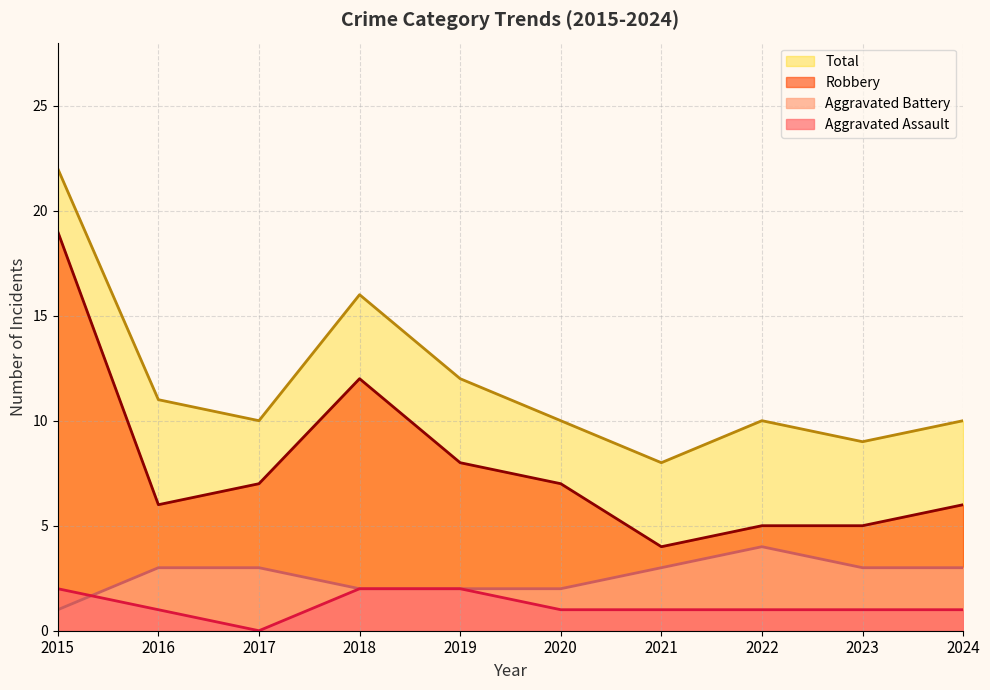

At which label does Aggravated Battery reach its peak?

2022